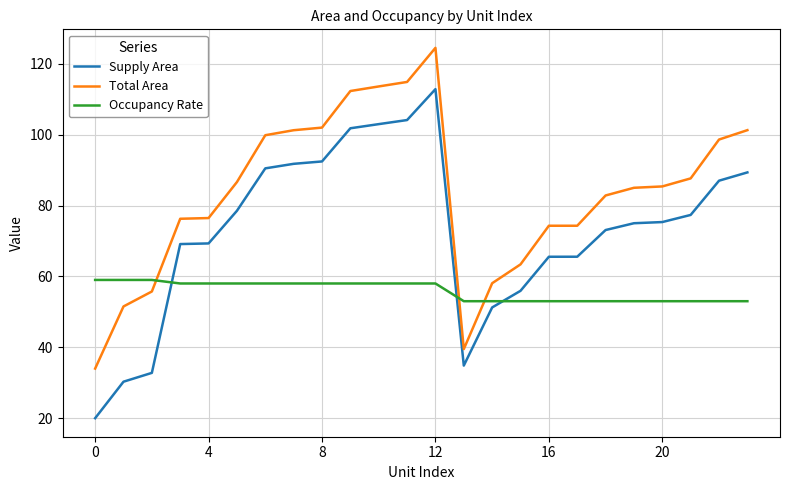

What is the difference between the maximum and minimum values in the Supply Area series?

92.8